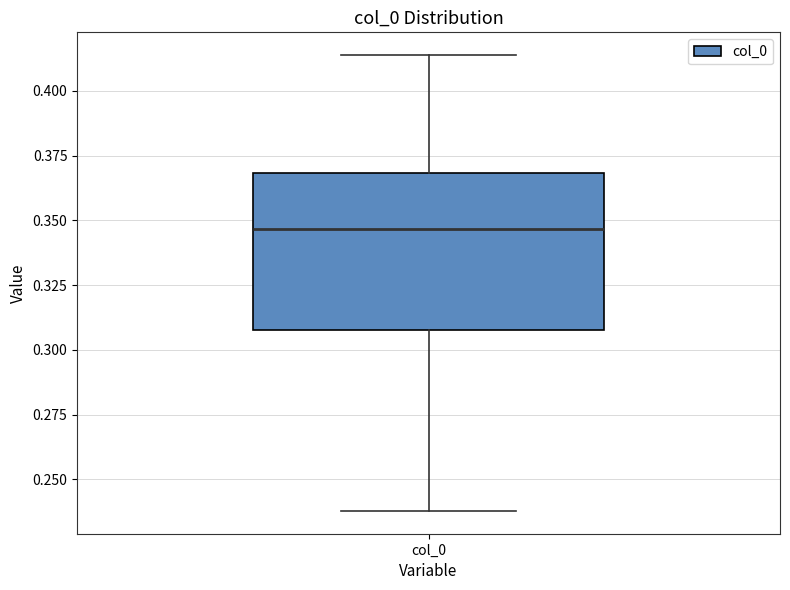

Where does the lower whisker of the box for col_0 end on the y-axis? The values are not printed on the chart, so give them approximately, as read against the axis.

0.240